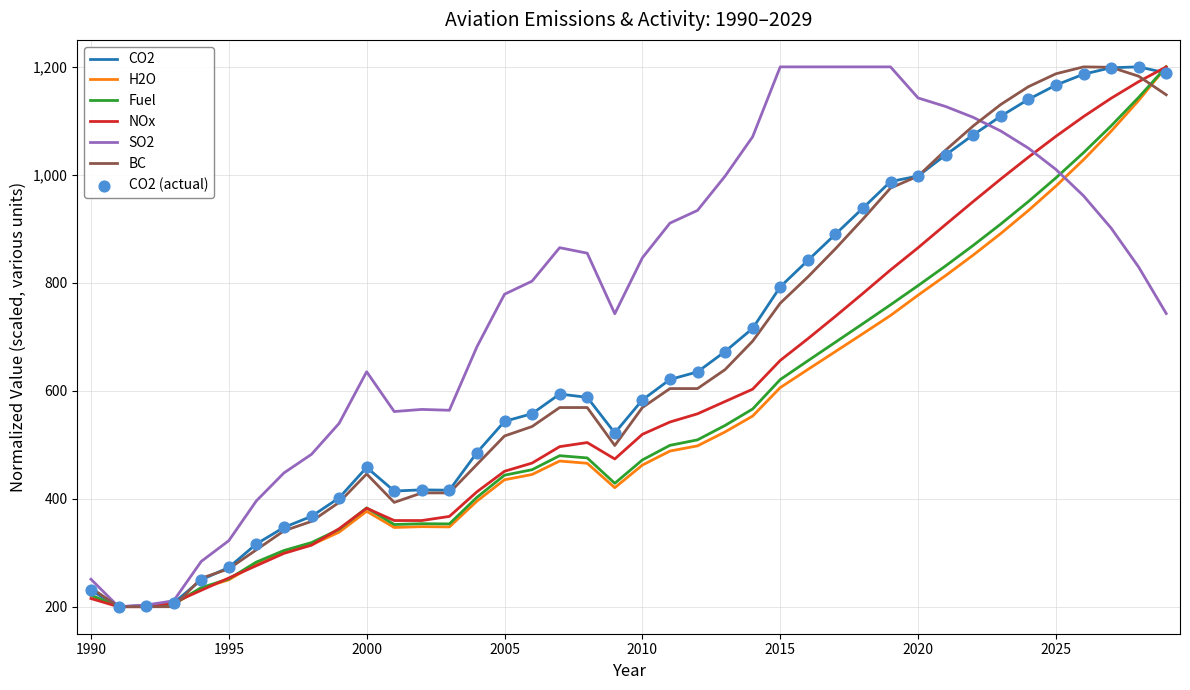

What is the greatest value displayed?

1200.0